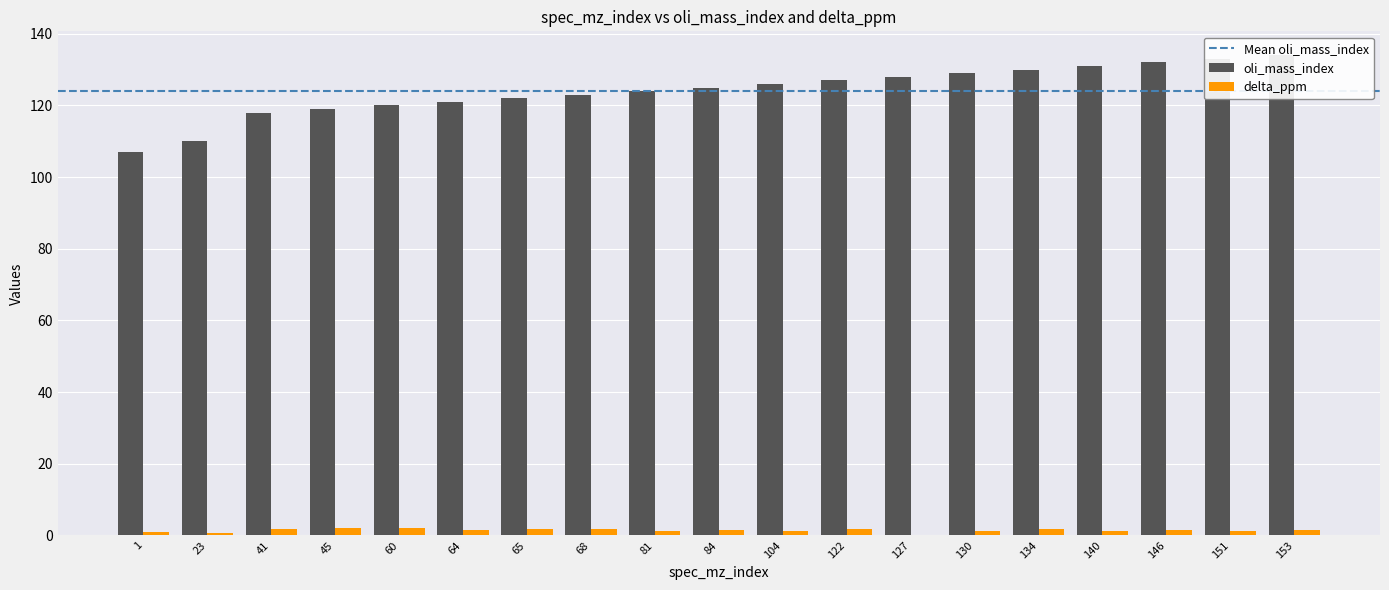

True or false: delta_ppm has a value of 2.5 at 64.

False